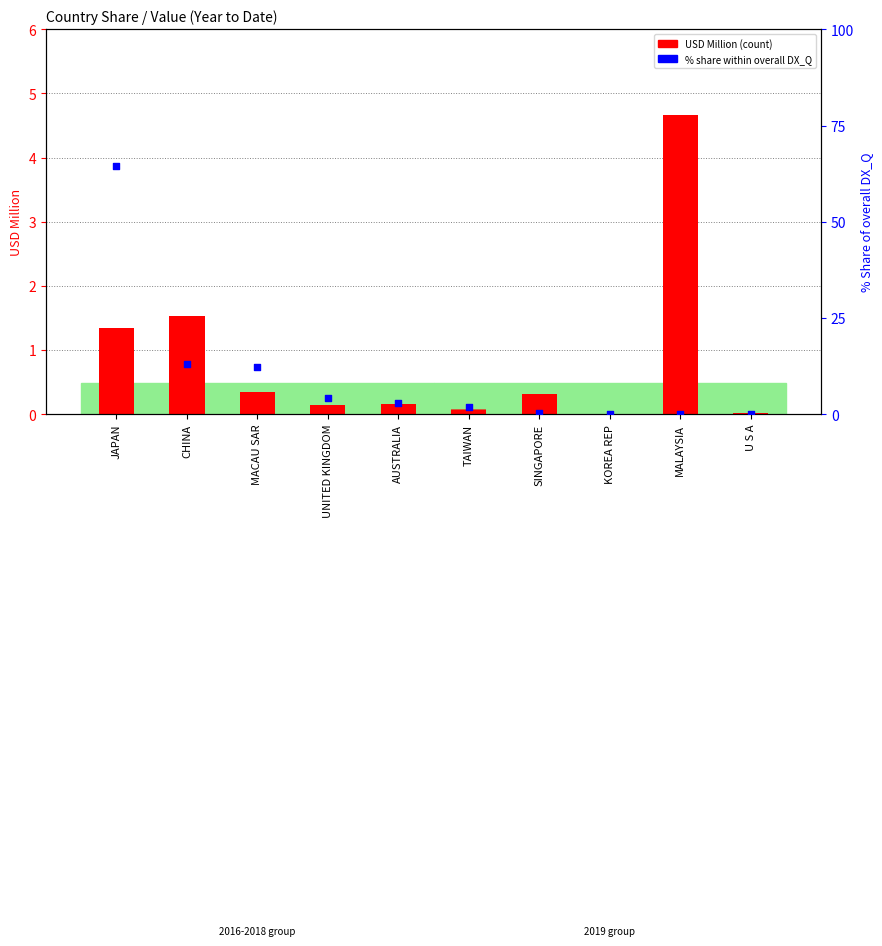

Is the value of 201812 USD M at KOREA REP greater than the value of 201612 USD M at SINGAPORE?

No